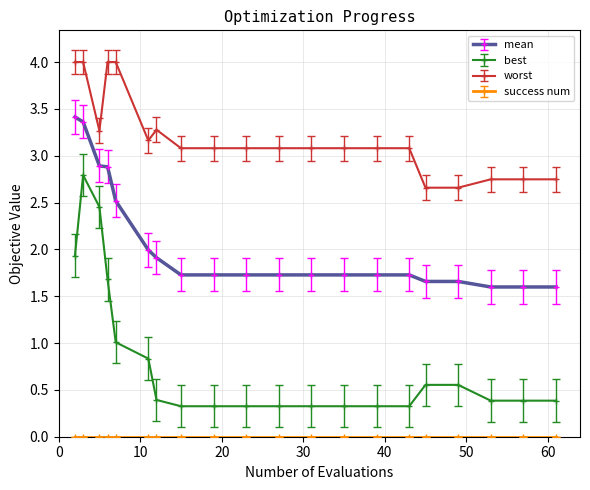

Which series has the largest range (max minus min)?

best